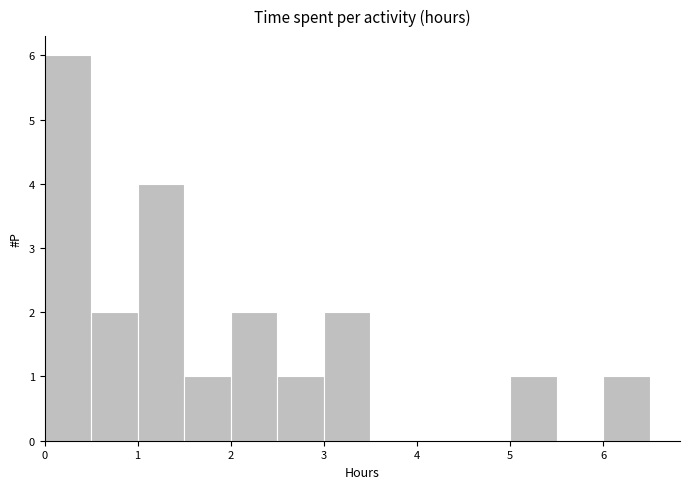

Reading left to right, list every bar in this chart as the range it spans on the x-axis followed by its height. The values are not printed on the chart, so give them approximately, as read against the axis.

0.0 to 0.5: 6
0.5 to 1.0: 2
1.0 to 1.5: 4
1.5 to 2.0: 1
2.0 to 2.5: 2
2.5 to 3.0: 1
3.0 to 3.5: 2
3.5 to 4.0: 0
4.0 to 4.5: 0
4.5 to 5.0: 0
5.0 to 5.5: 1
5.5 to 6.0: 0
6.0 to 6.5: 1